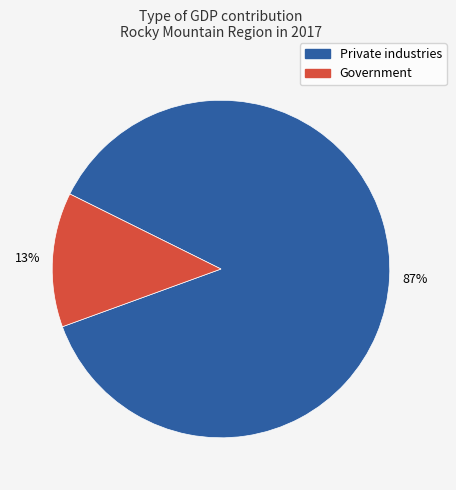

Approximately how many times larger is the value at Government compared to Private industries?

0.1